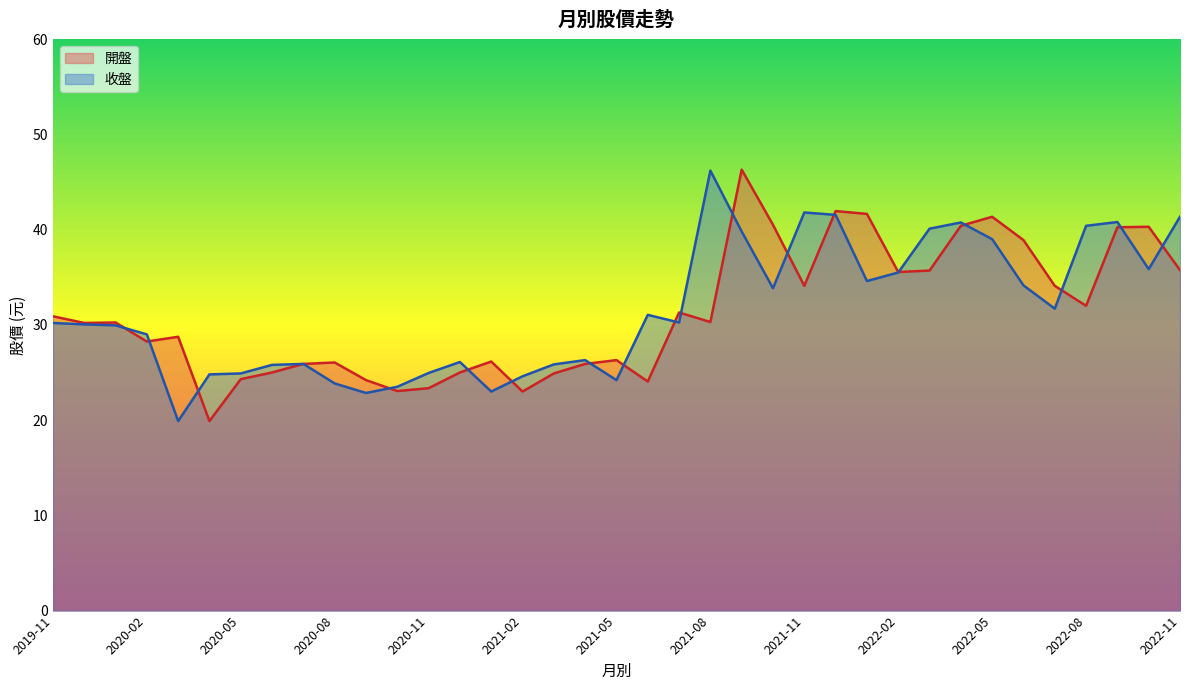

Rank the series by their average value, from highest to lowest.

收盤, 開盤